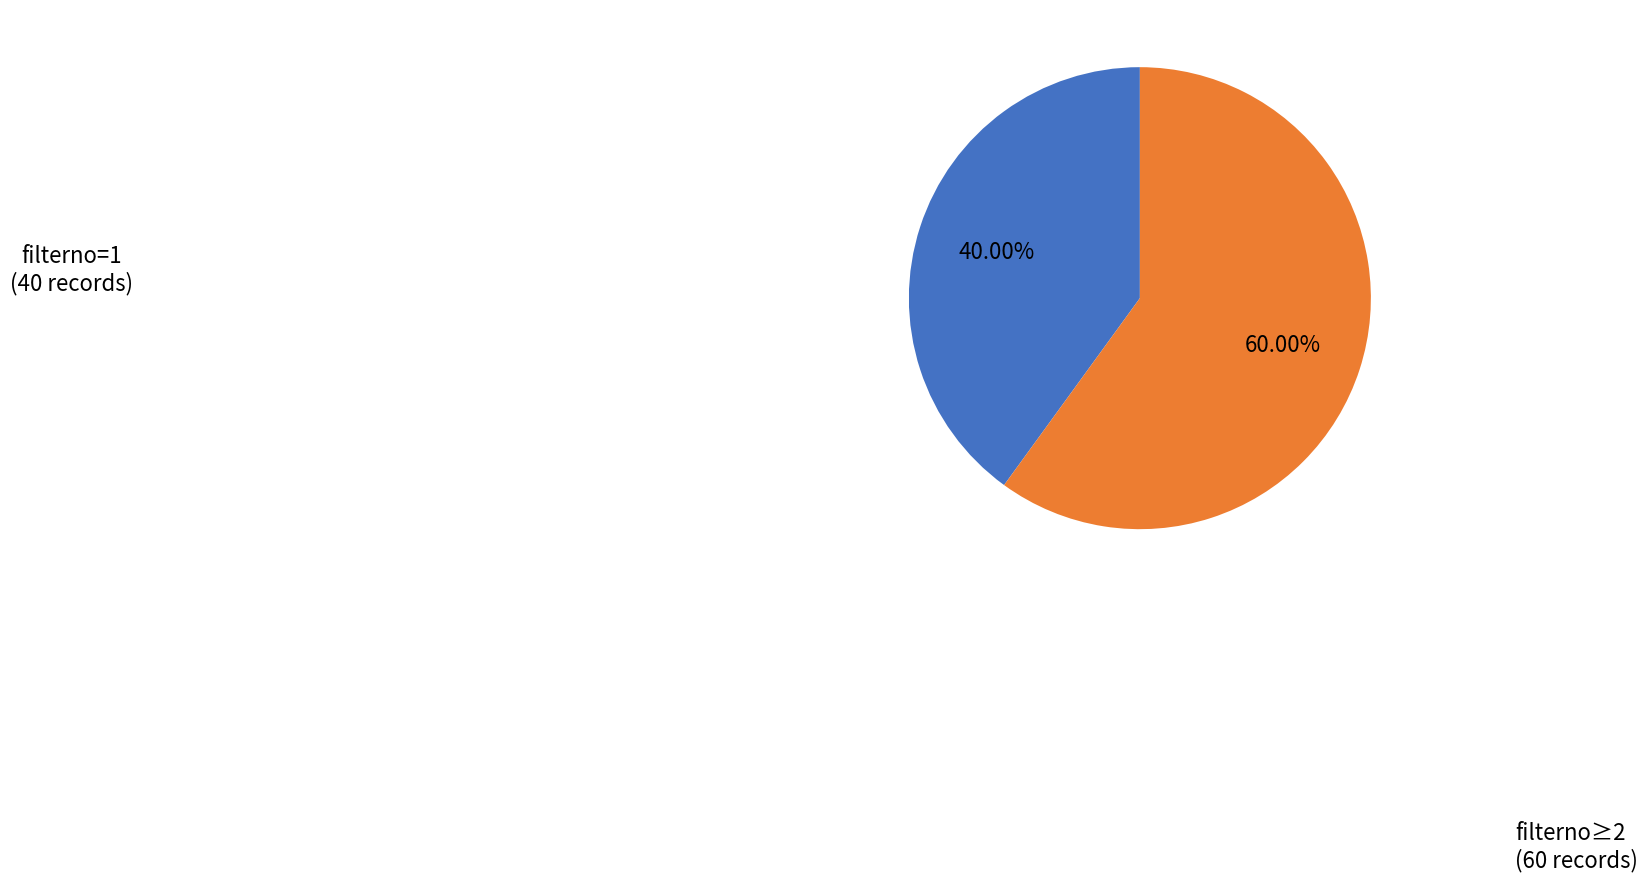

To the nearest percent, what is the difference between the largest and smallest slice percentages?

20%